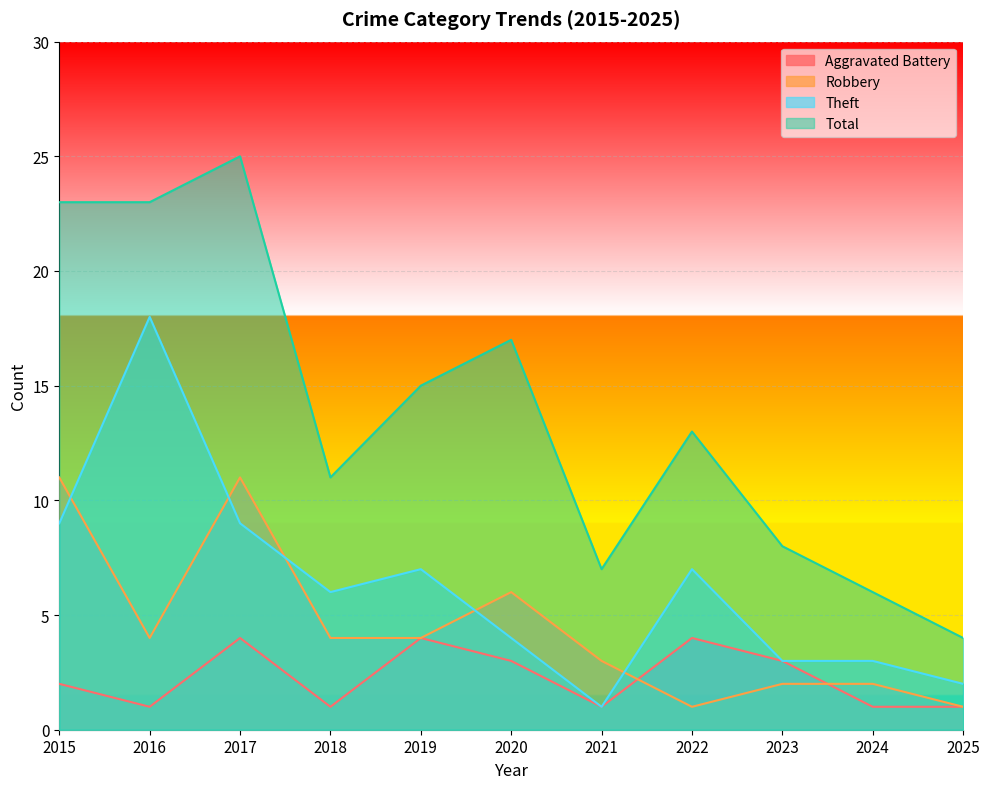

What is the highest value of the Robbery series?

11